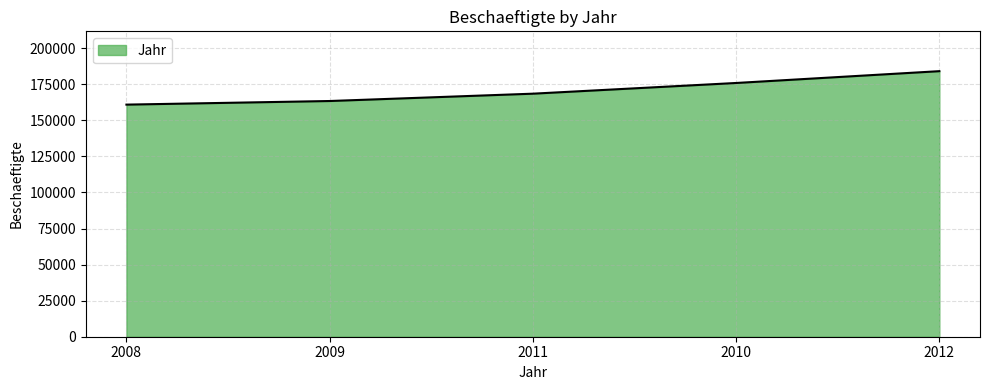

Rank the categories by value from highest to lowest.

2012, 2010, 2011, 2009, 2008